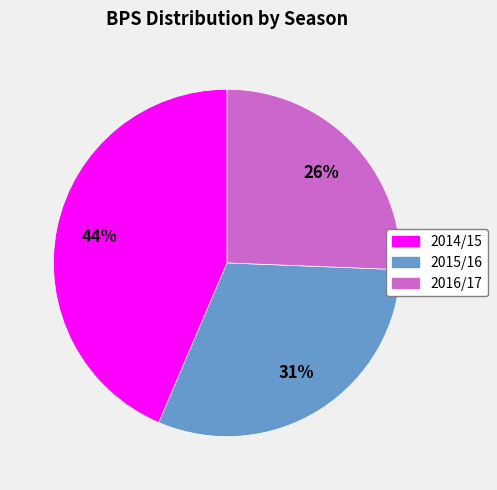

Is there a majority slice in this chart?

No